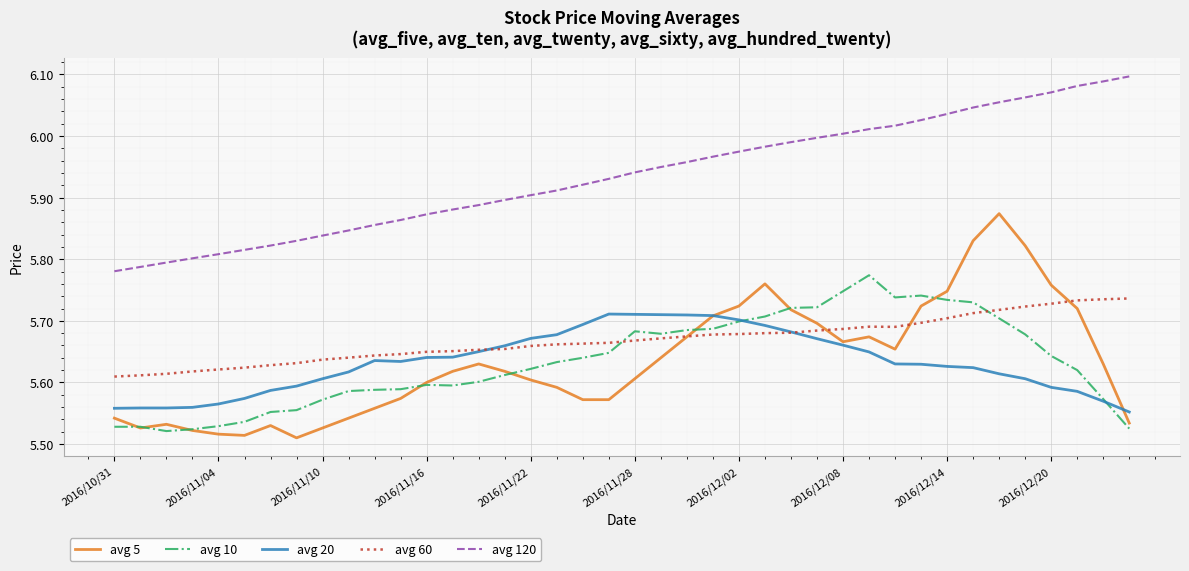

Which series has the largest total across all categories?

avg 120